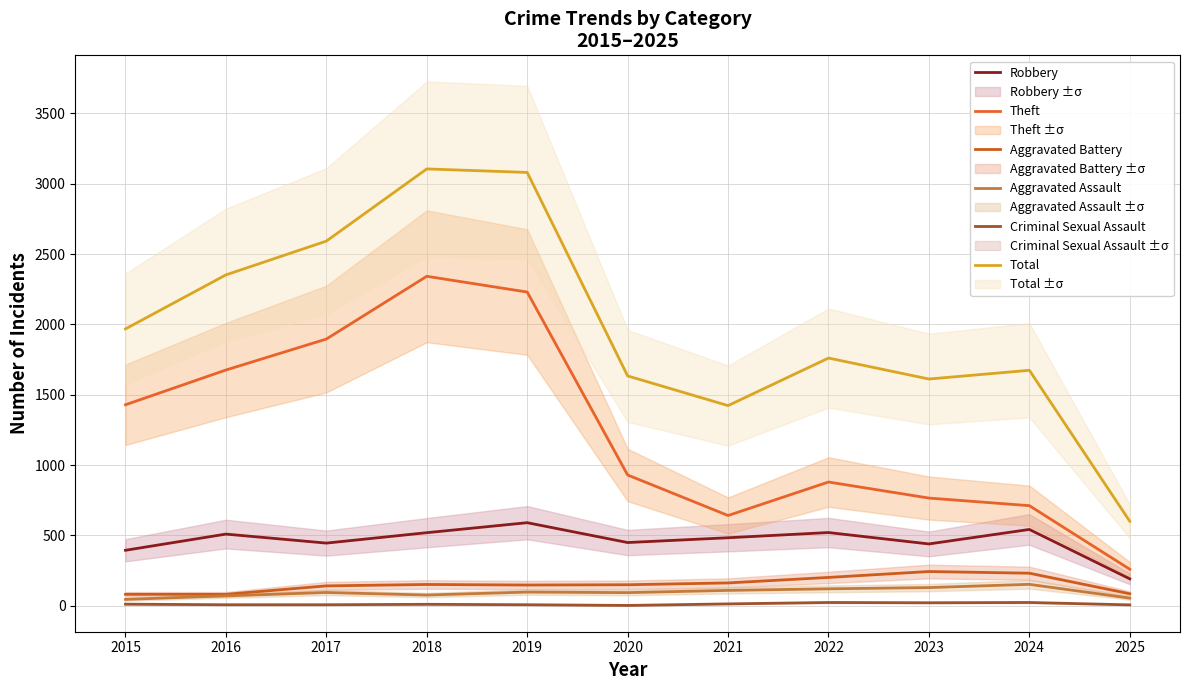

What is the total value across all series at 2022?

3509